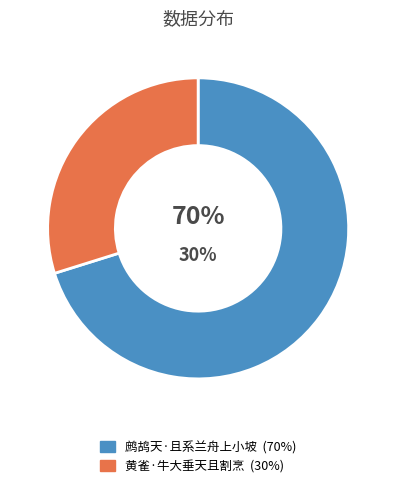

To the nearest percent, what portion does 黄雀·牛大垂天且割烹 represent?

30%